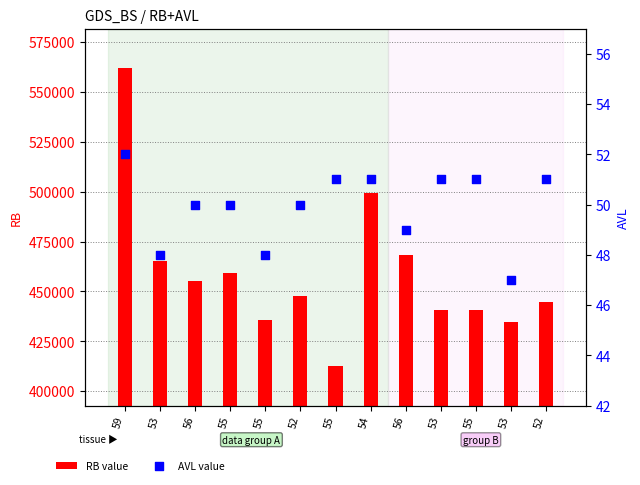

At which category is the sum across all series the highest?

59